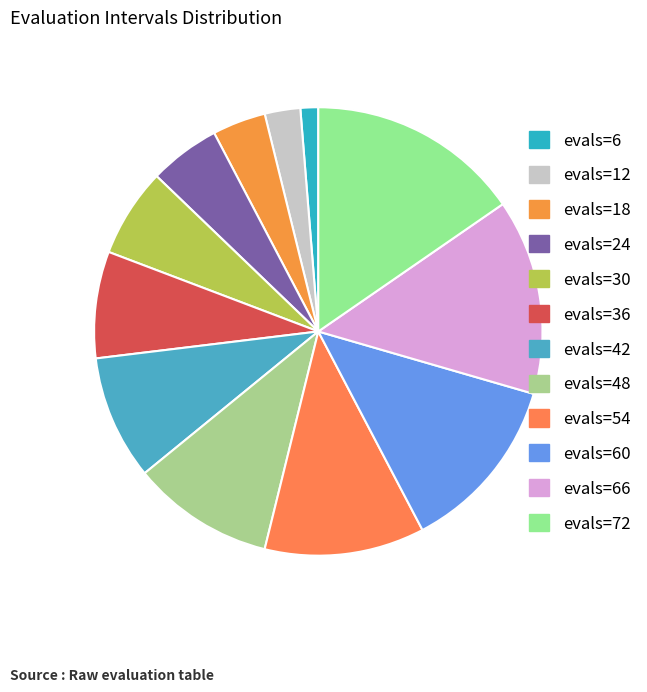

Rank the categories by value from highest to lowest.

evals=72, evals=66, evals=60, evals=54, evals=48, evals=42, evals=36, evals=30, evals=24, evals=18, evals=12, evals=6